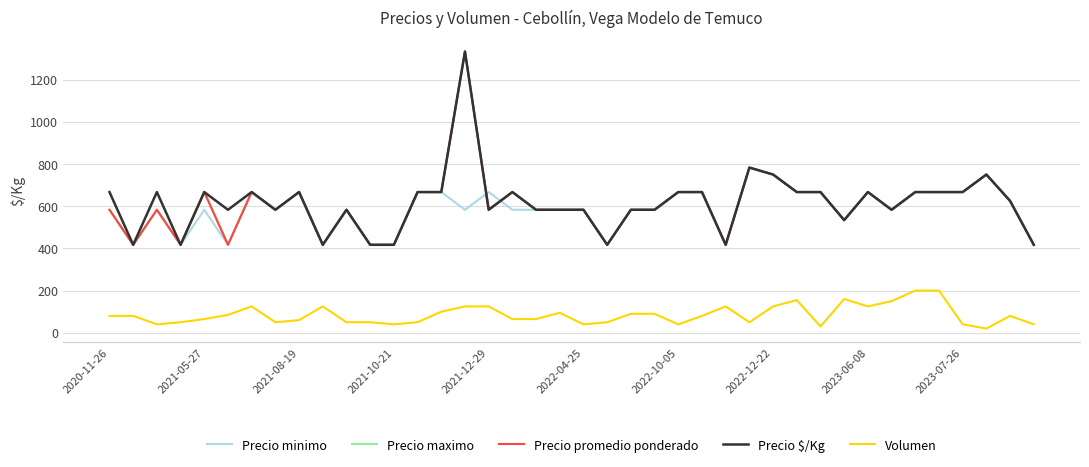

Which category has the lowest value across all series?

37